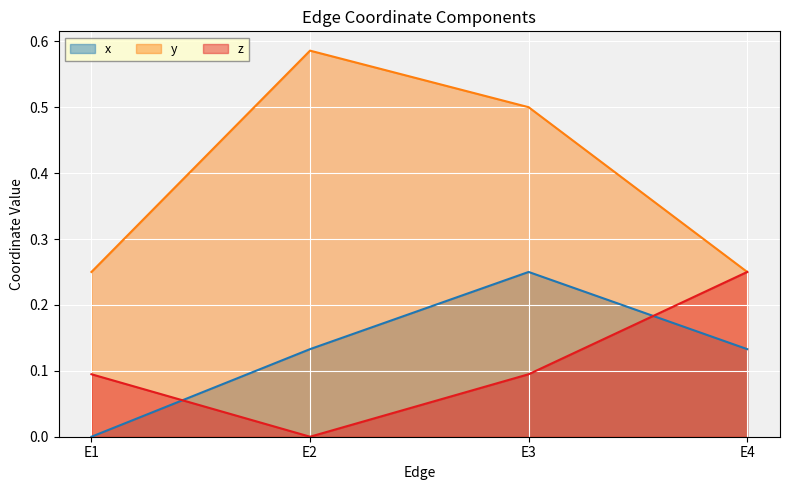

Is the value of z at E4 greater than the value of y at E2?

No